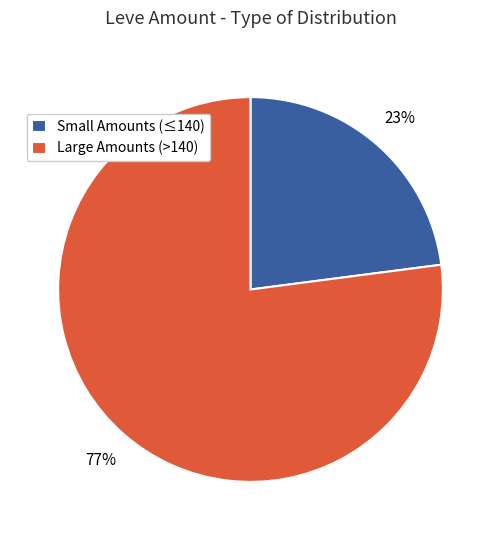

Is there a majority slice in this chart?

Yes